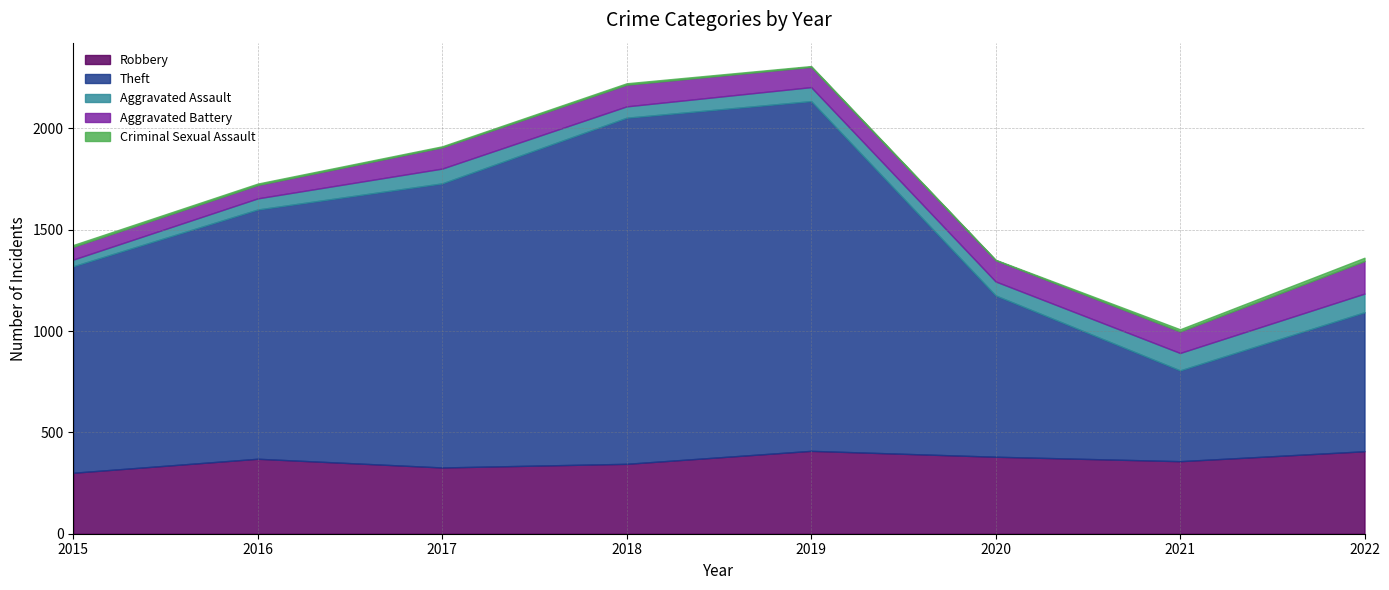

Where is the first local minimum for Criminal Sexual Assault?

2017